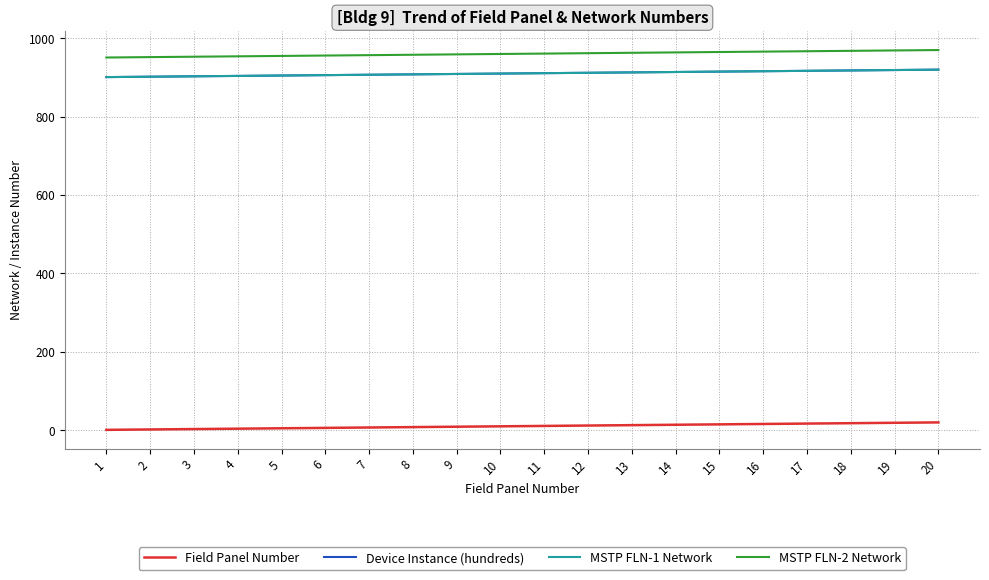

Reading right to left, extract all data points from this chart.

Field Panel Number: 20	19	18	17	16	15	14	13	12	11	10	9	8	7	6	5	4	3	2	1
Device Instance (hundreds): 920	919	918	917	916	915	914	913	912	911	910	909	908	907	906	905	904	903	902	901
MSTP FLN-1 Network: 920	919	918	917	916	915	914	913	912	911	910	909	908	907	906	905	904	903	902	901
MSTP FLN-2 Network: 970	969	968	967	966	965	964	963	962	961	960	959	958	957	956	955	954	953	952	951